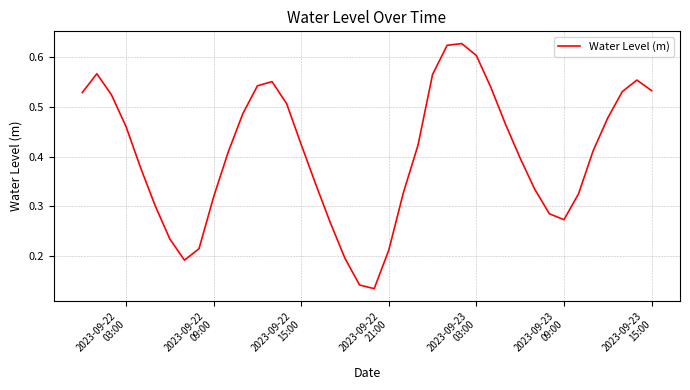

Does the chart have visible grid lines?

Yes